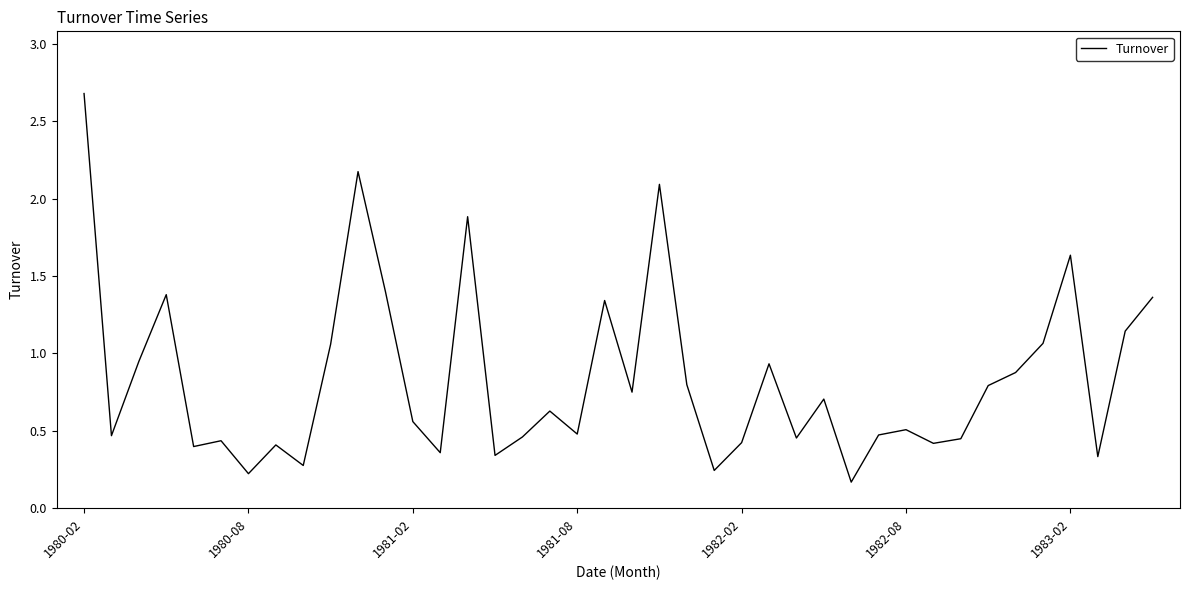

What is the maximum value shown in the chart?

2.7